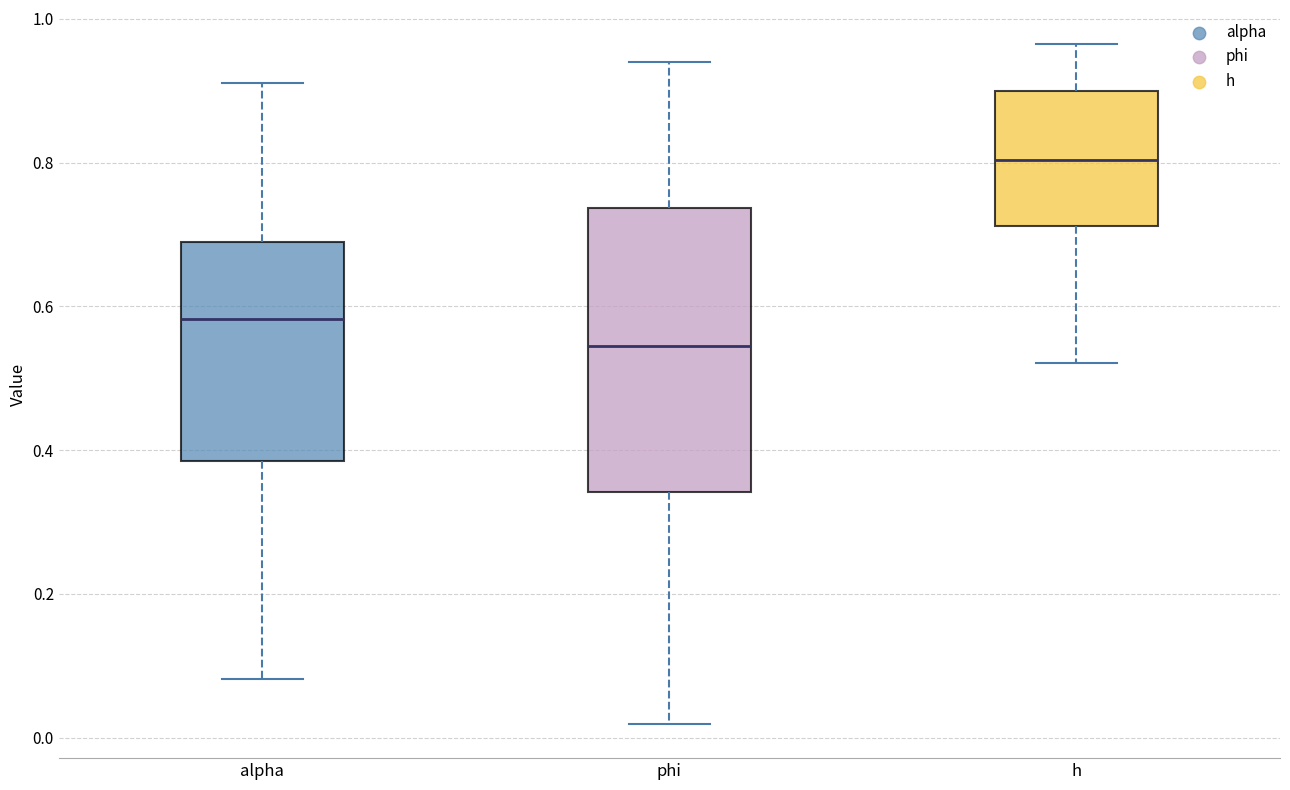

Which box is the tallest, from its lower edge to its upper edge?

phi